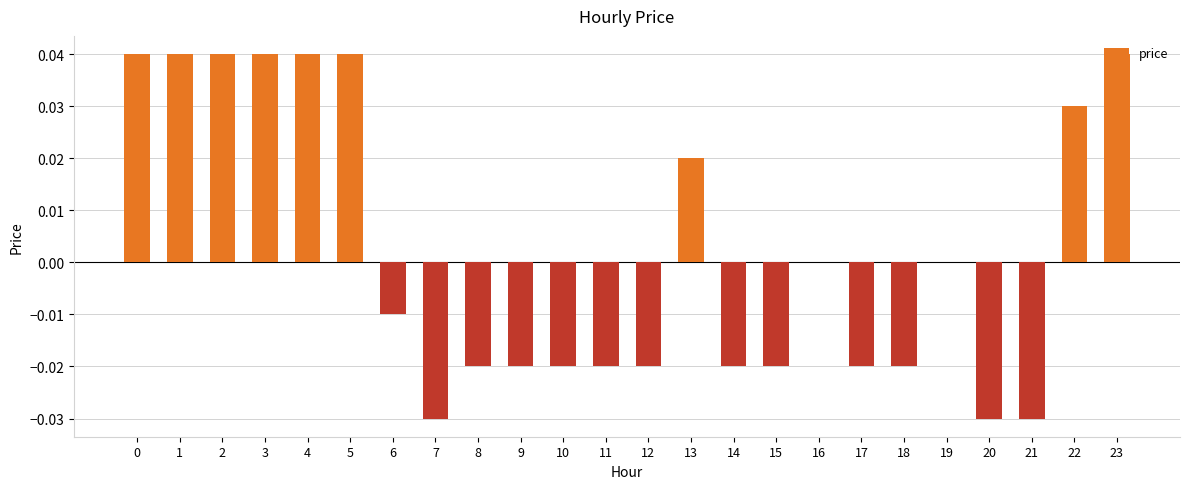

Are the bars horizontal?

No